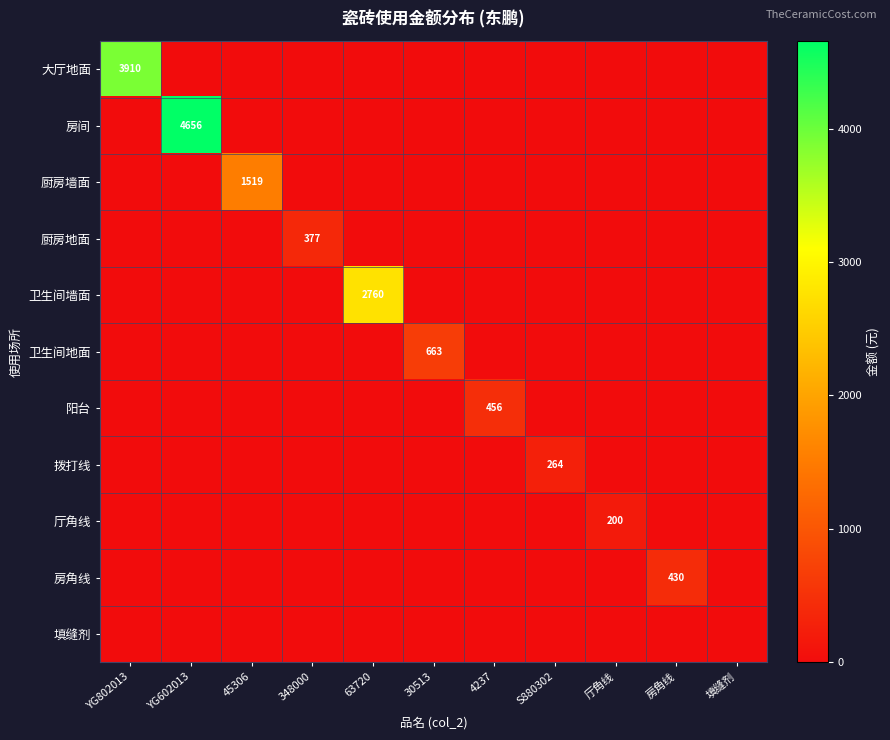

Which has a higher value, 348000 or YG602013?

348000